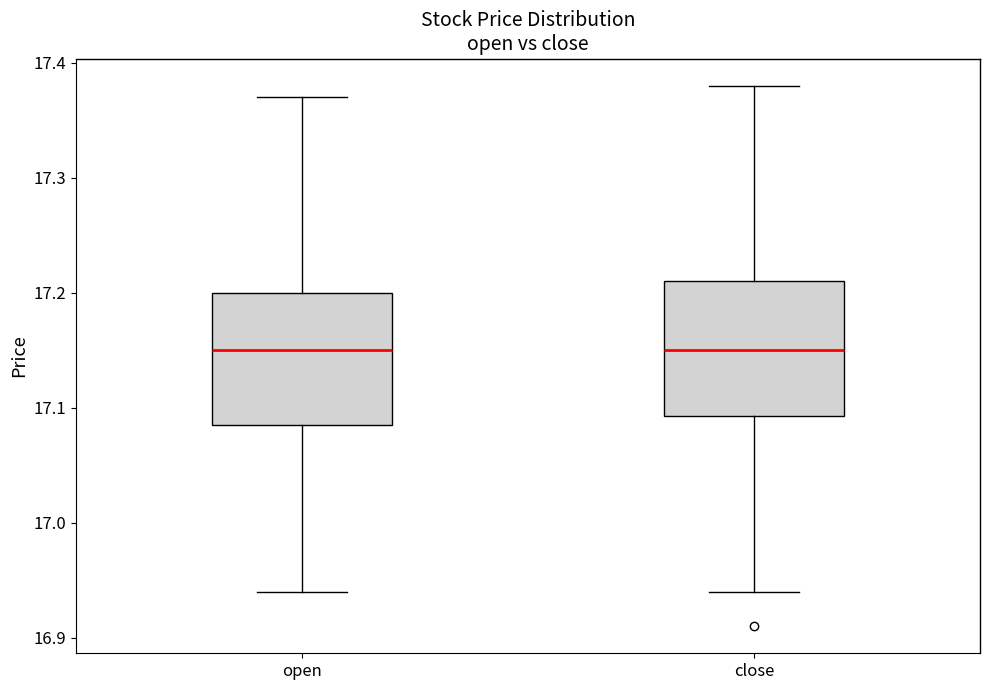

Reading left to right, read every box against the y-axis: the position of its median line, the range the box covers, and the ends of its whiskers. The values are not printed on the chart, so give them approximately, as read against the axis.

open: median 17.15, box 17.09 to 17.20, whiskers 16.94 to 17.37
close: median 17.15, box 17.09 to 17.21, whiskers 16.94 to 17.38